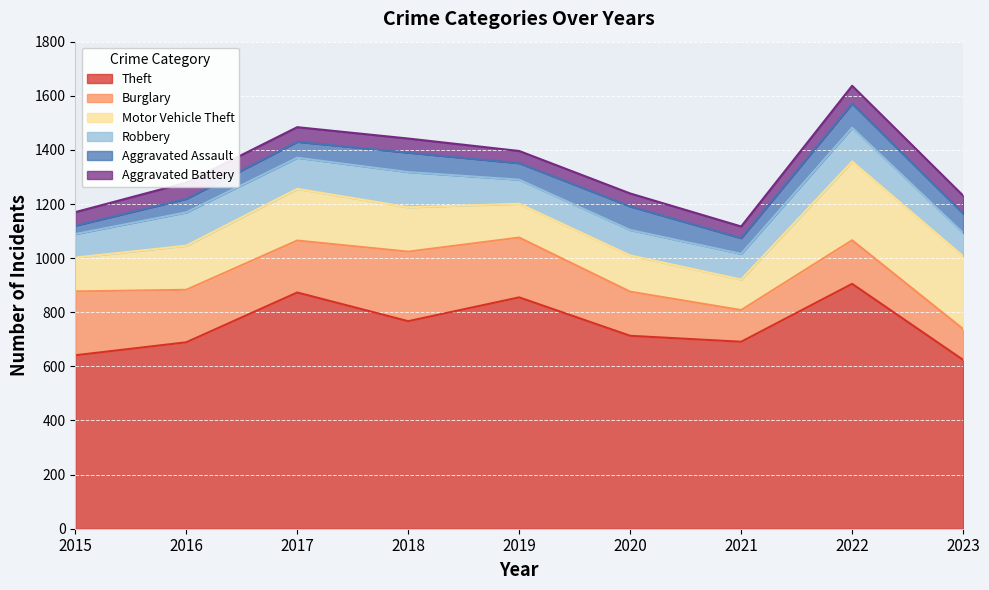

What is the difference between the second highest and second lowest values in the Burglary series?

119